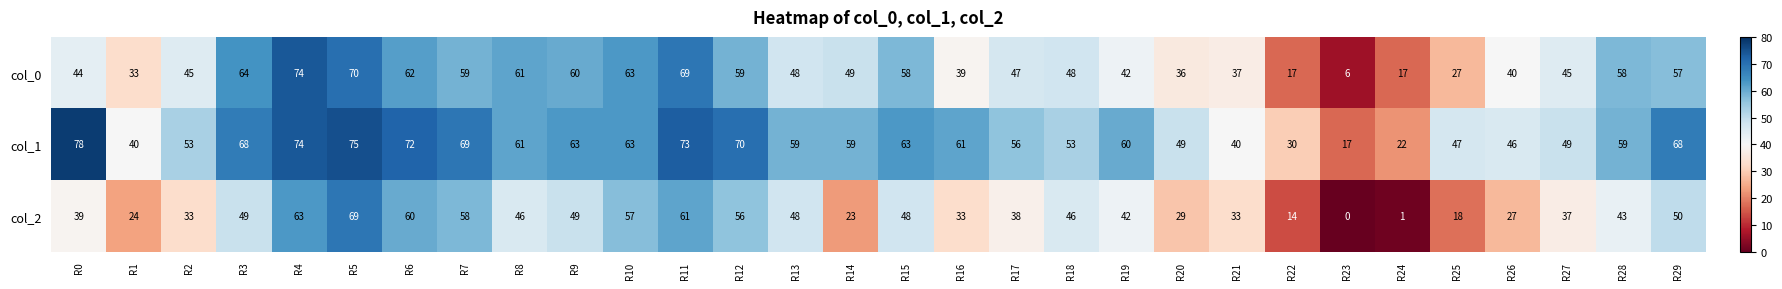

How many distinct data groups are displayed?

3